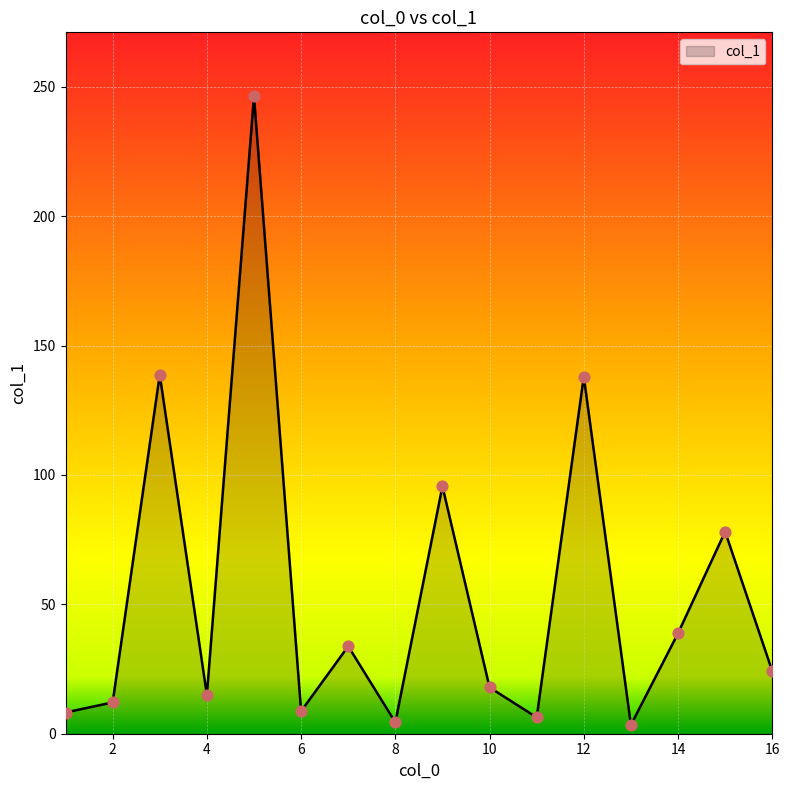

What is the greatest value displayed?

246.4